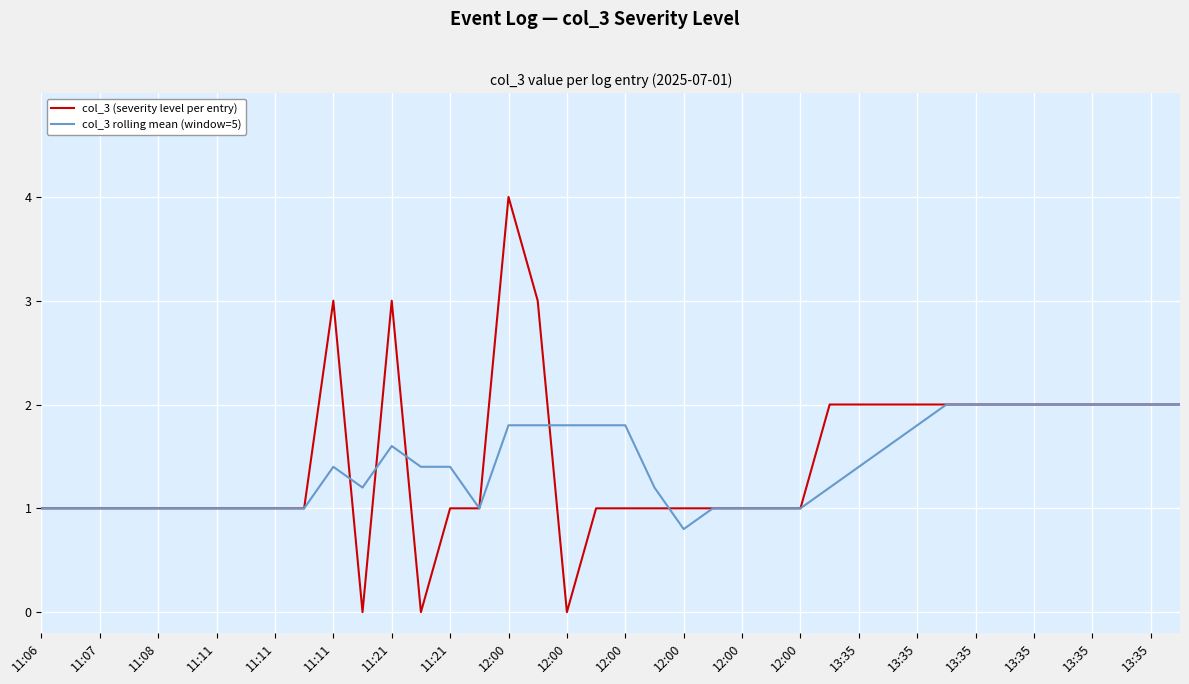

What is the average value of the col_3 (severity level per entry) series?

1.5